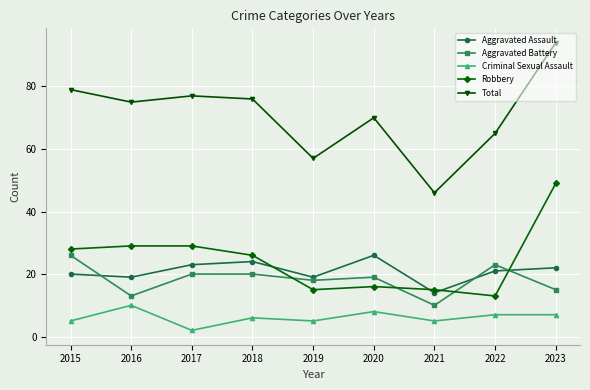

True or false: Robbery and Total intersect in this chart.

False